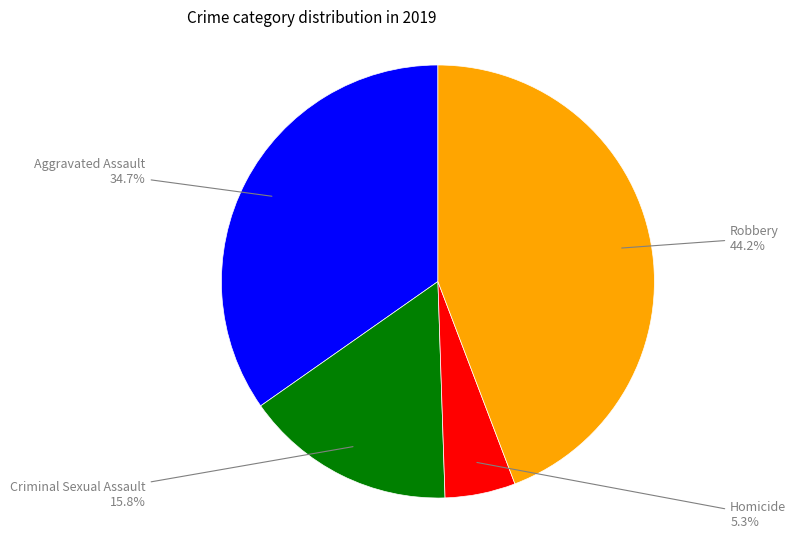

How many segments does this pie chart have?

4